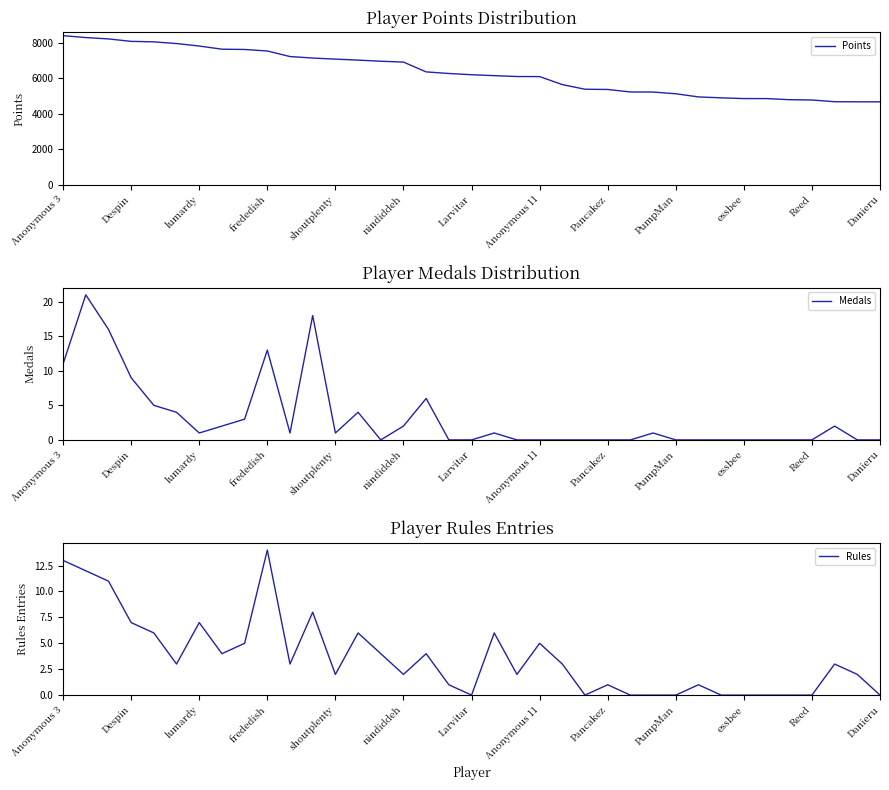

Reading left to right, what are all the values shown in this chart?

Points: 8402	8295	8218	8080	8053	7957	7817	7639	7623	7537	7225	7139	7080	7023	6960	6912	6359	6269	6200	6147	6098	6094	5644	5382	5368	5227	5223	5126	4948	4896	4855	4854	4792	4775	4678	4672	4670
Medals: 11	21	16	9	5	4	1	2	3	13	1	18	1	4	0	2	6	0	0	1	0	0	0	0	0	0	1	0	0	0	0	0	0	0	2	0	0
Rules: 13	12	11	7	6	3	7	4	5	14	3	8	2	6	4	2	4	1	0	6	2	5	3	0	1	0	0	0	1	0	0	0	0	0	3	2	0